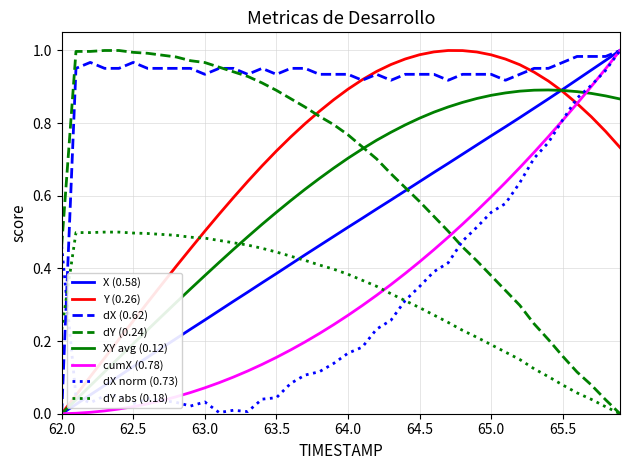

Which series has the largest total across all categories?

dX (0.62)